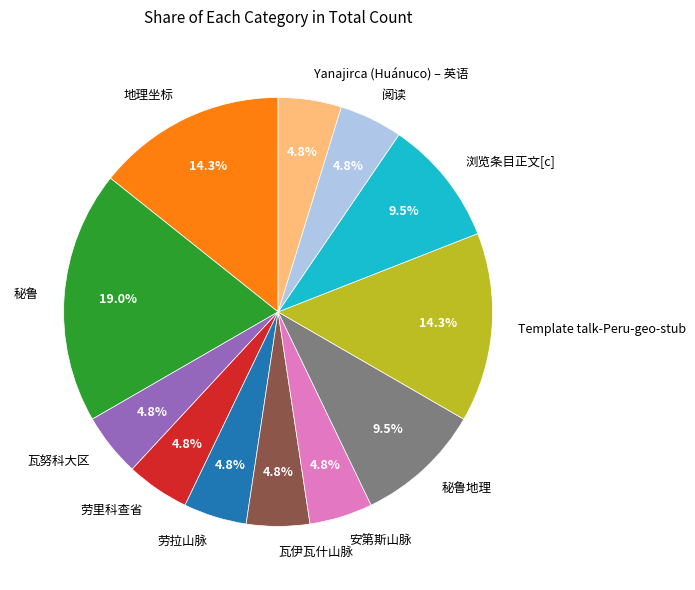

What is the largest slice in the pie chart?

秘鲁